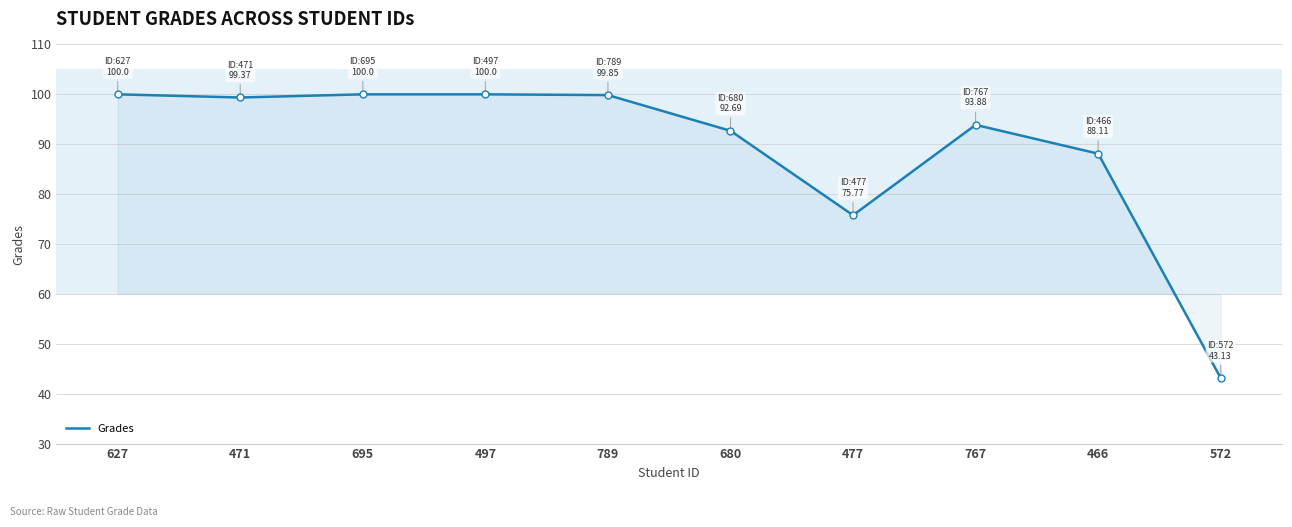

Is it true that the value at 680 is 92.7?

True